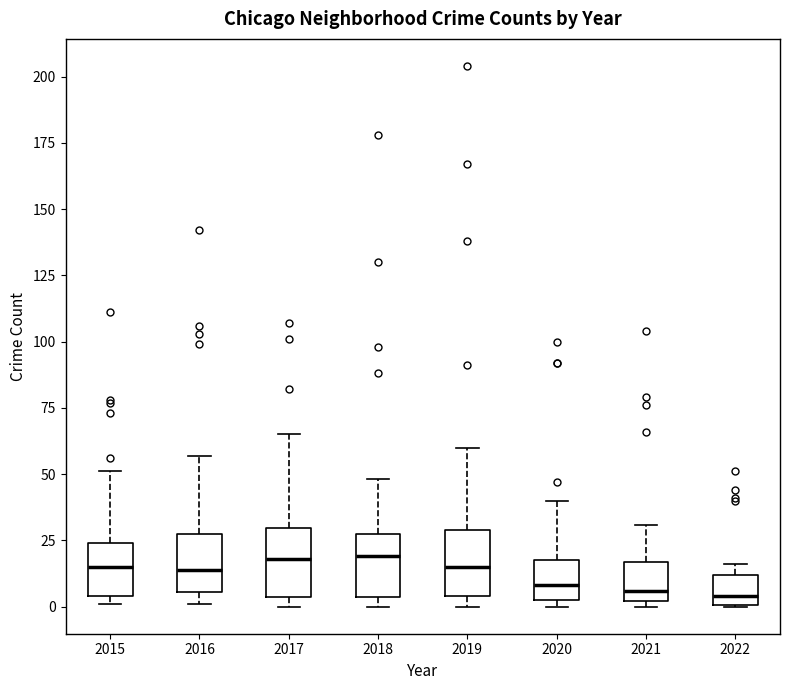

Reading left to right, read every box against the y-axis: the position of its median line, the range the box covers, and the ends of its whiskers. The values are not printed on the chart, so give them approximately, as read against the axis.

2015: median 15, box 5 to 25, whiskers 0 to 50
2016: median 15, box 5 to 30, whiskers 0 to 55
2017: median 20, box 5 to 30, whiskers 0 to 65
2018: median 20, box 5 to 30, whiskers 0 to 50
2019: median 15, box 5 to 30, whiskers 0 to 60
2020: median 10, box 5 to 20, whiskers 0 to 40
2021: median 5, box 0 to 15, whiskers 0 (just below the box's lower edge) to 30
2022: median 5, box 0 to 10, whiskers 0 to 15